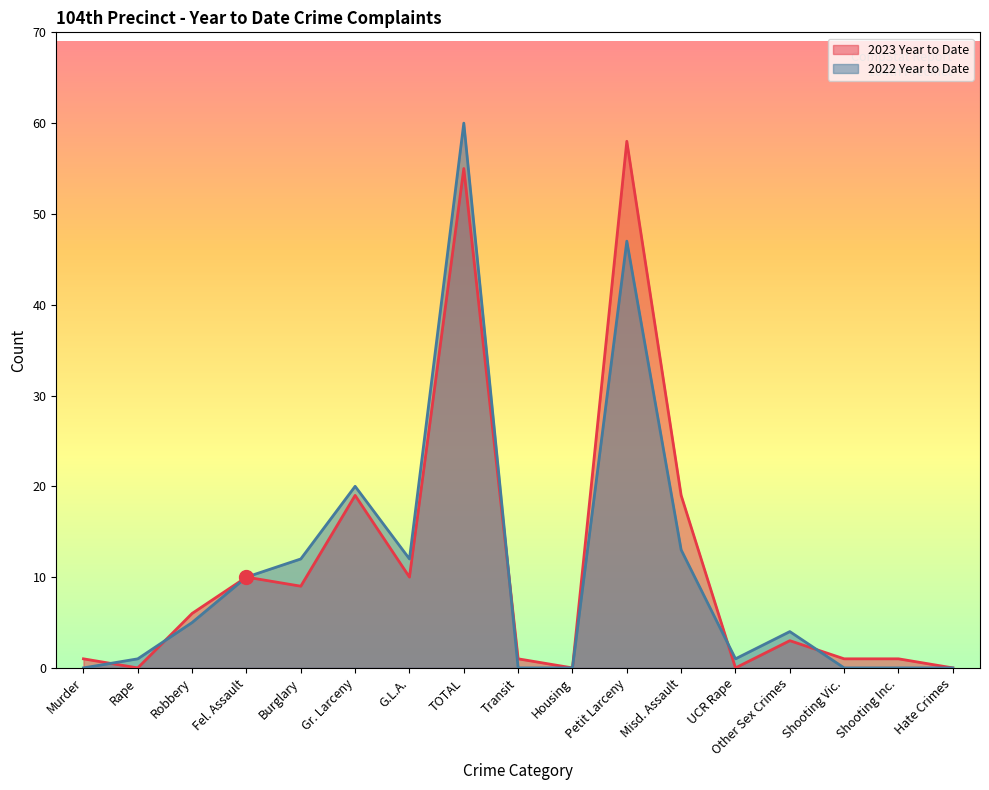

How many intersections are there between 2022 Year to Date and 2023 Year to Date?

5